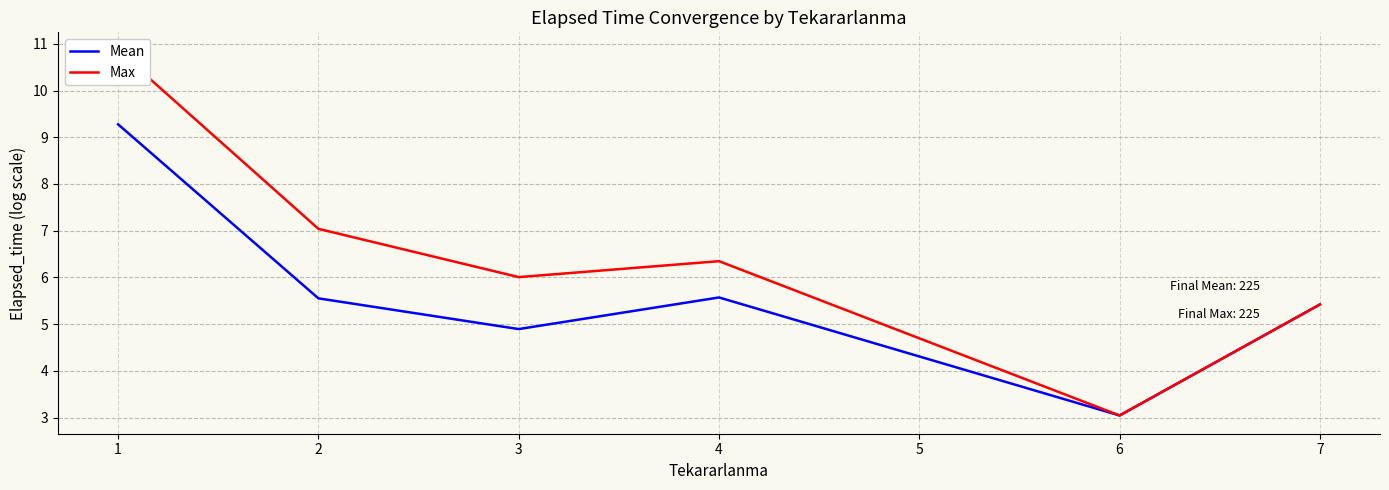

How many lines are shown in the chart?

2